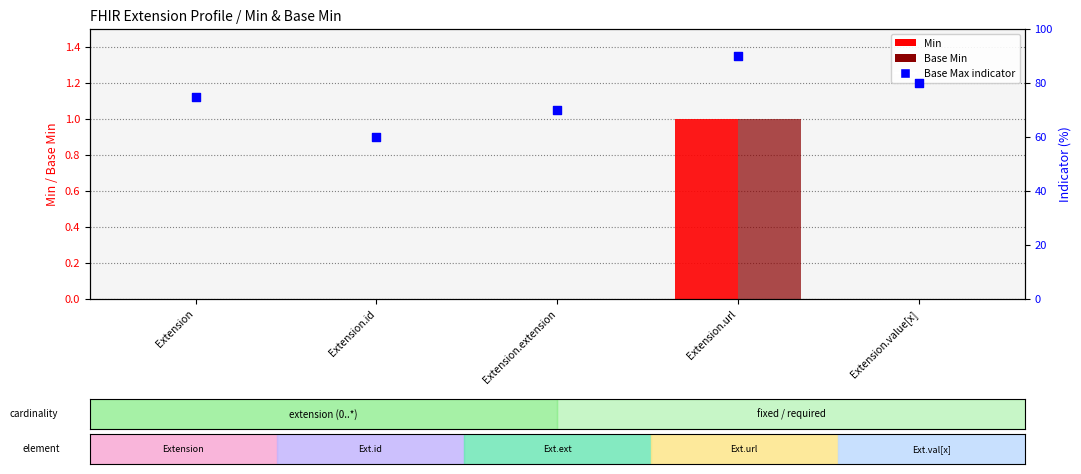

What is the total value across all series at Extension.extension?

70